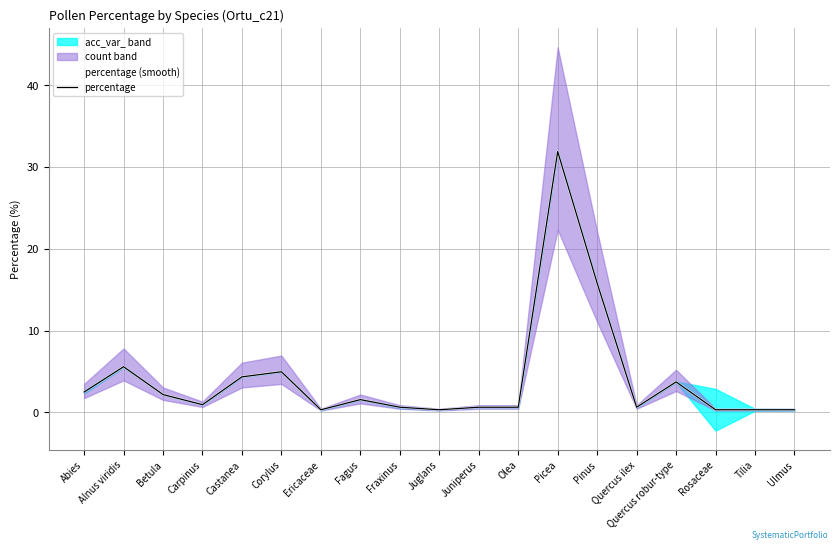

True or false: percentage and percentage (smooth) cross at least once.

False